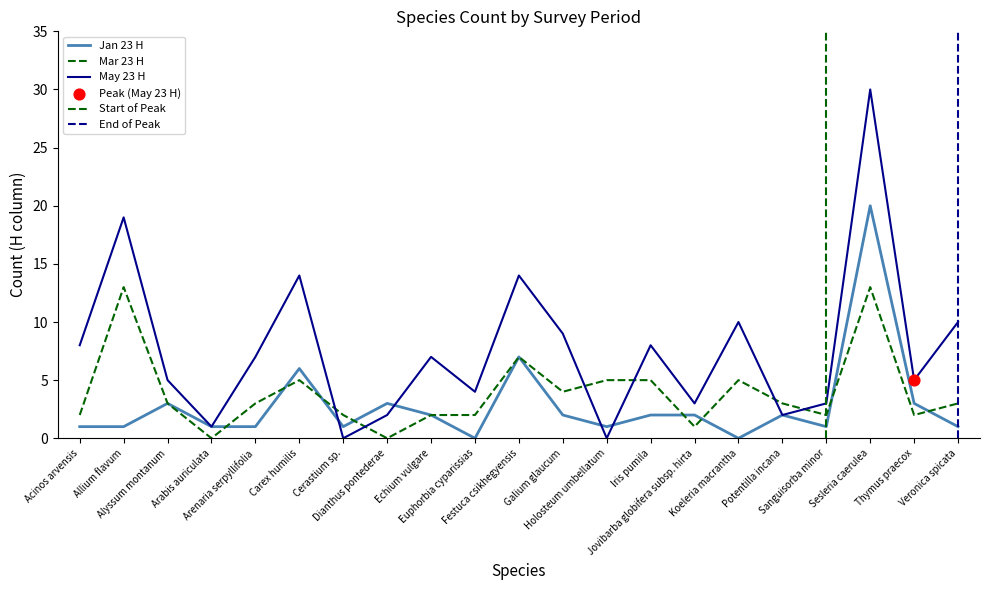

Which series has the largest total across all categories?

May 23 H